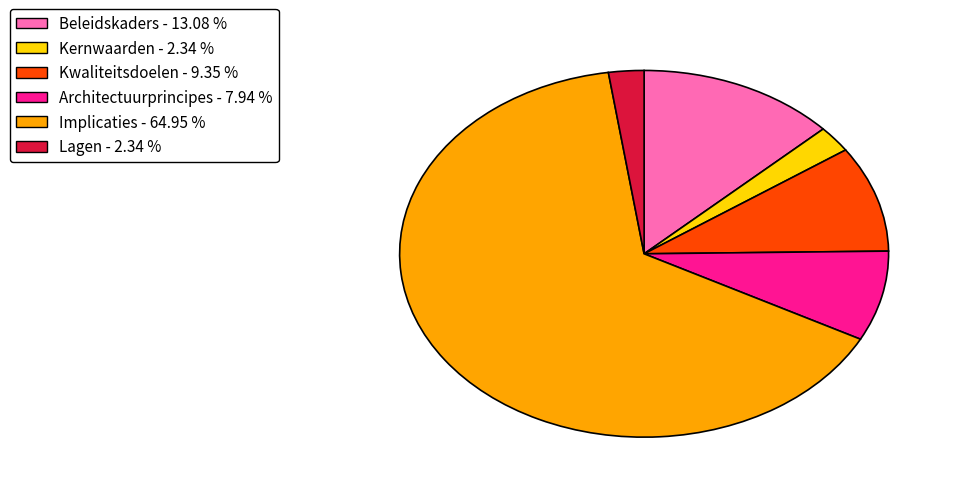

What is the largest slice in the pie chart?

Implicaties